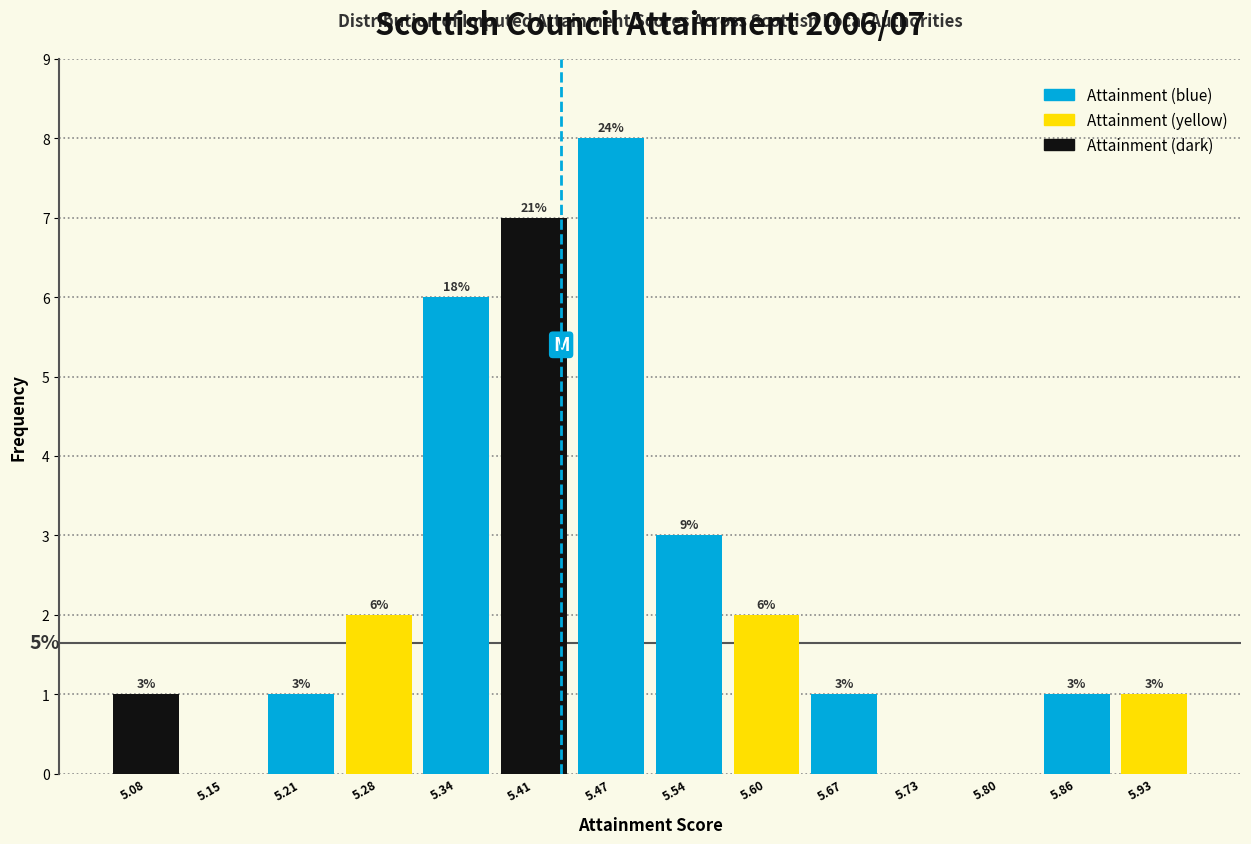

Over which range of the x-axis is the bar tallest?

5.44 to 5.51